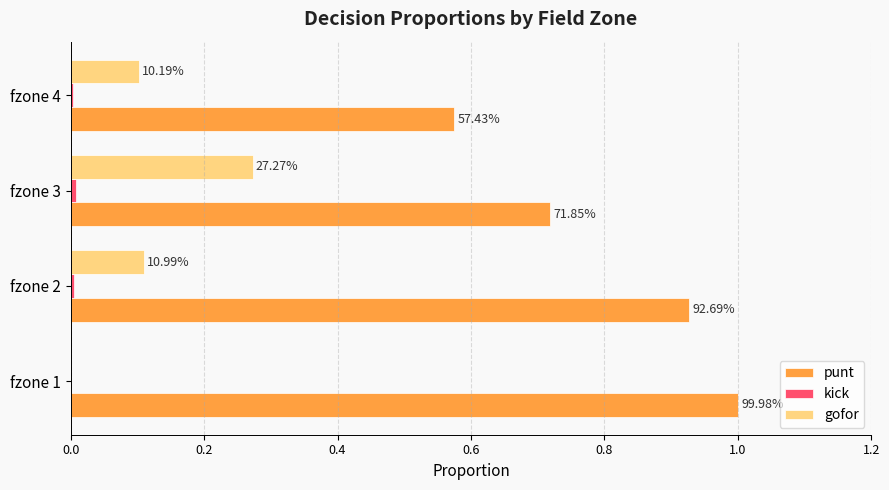

What are all the series names shown in the legend?

punt, kick, gofor